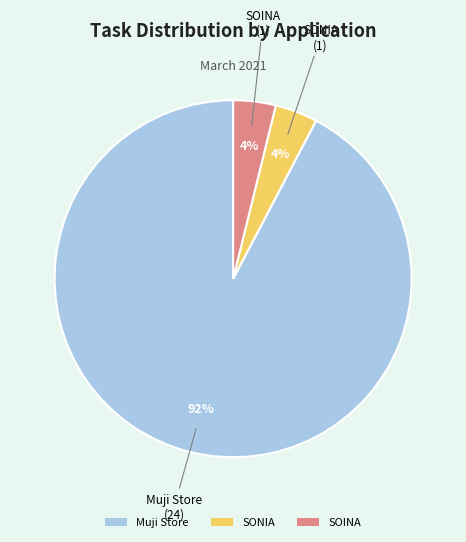

To the nearest percent, what percentage of the pie is SONIA?

4%